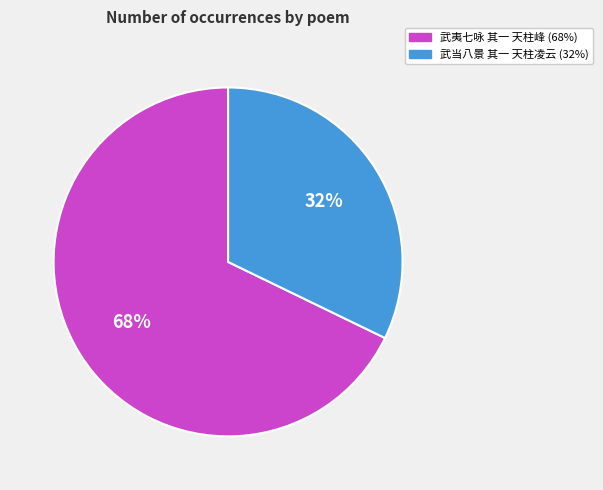

Is it true that 武当八景 其一 天柱凌云 is 32% of the pie?

True